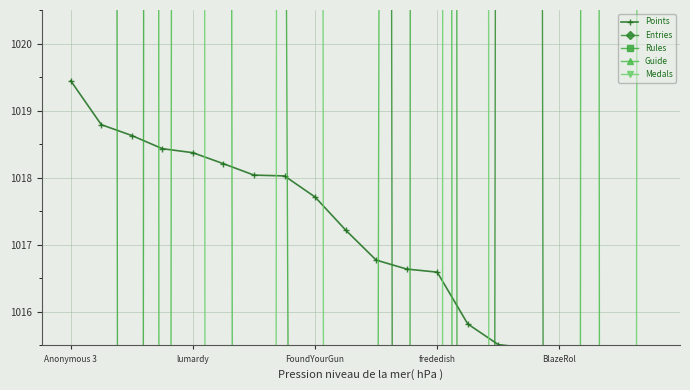

Rank the categories by Guide value from highest to lowest.

FoundYourGun, Anonymous 3, lumardy, 12, BlazeRol, 11, 17, 5, 10, frededish, 7, 8, 6, 9, 19, 13, 14, 16, 18, 15